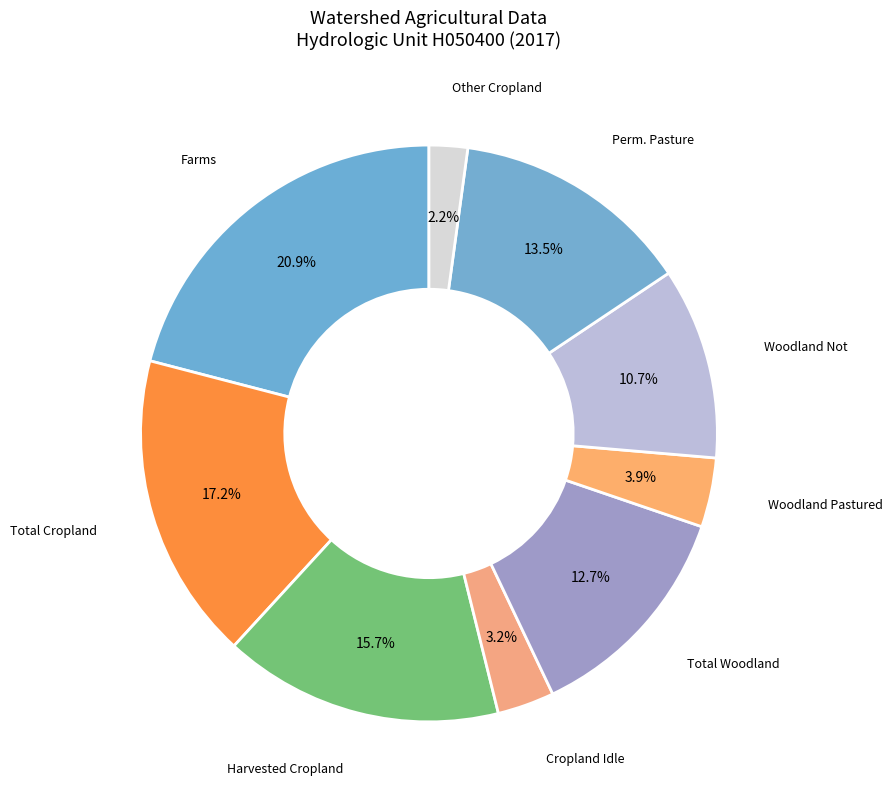

Count the number of slices in the pie.

9